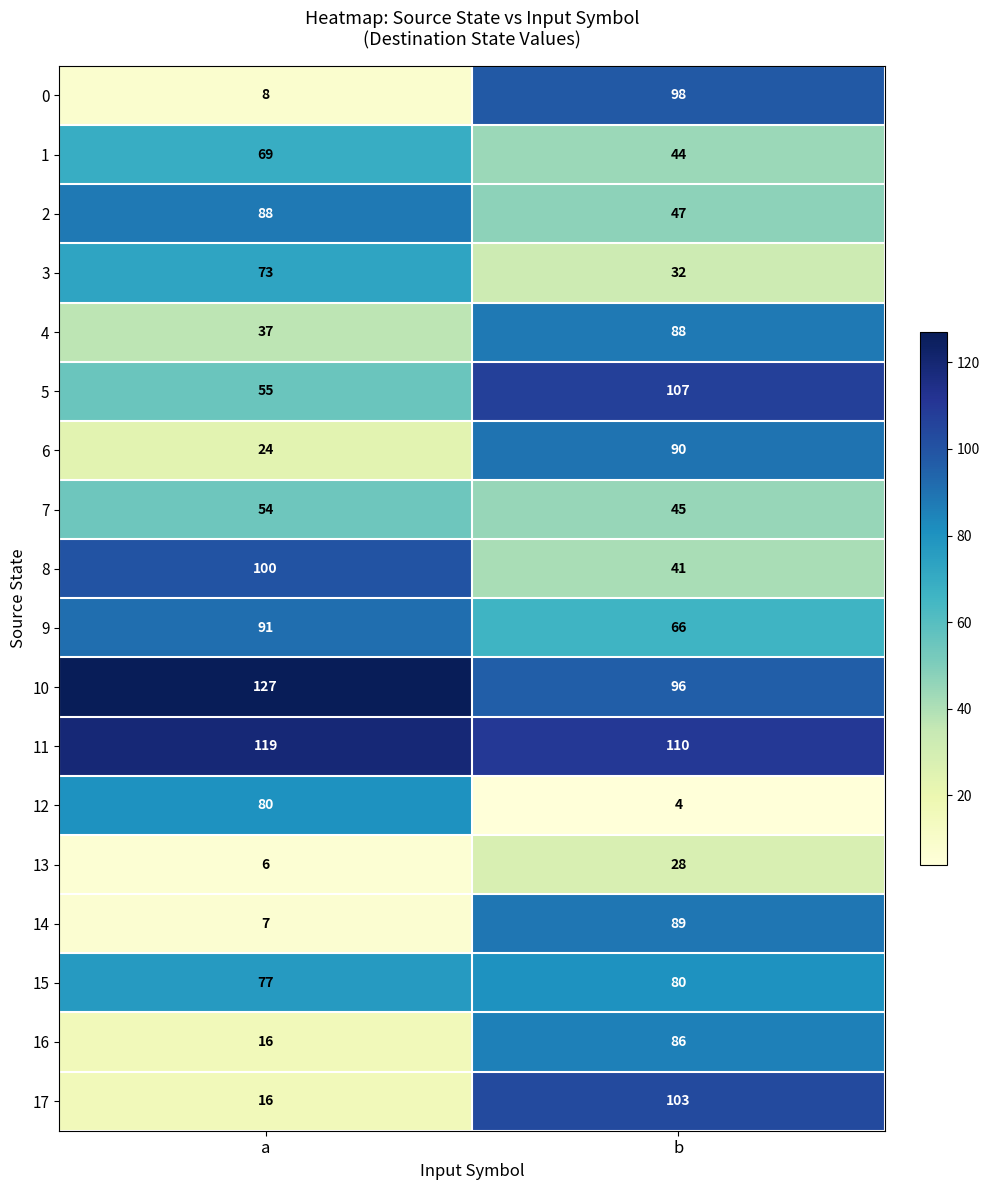

What value does the 4 series have at b, to the nearest 5?

90